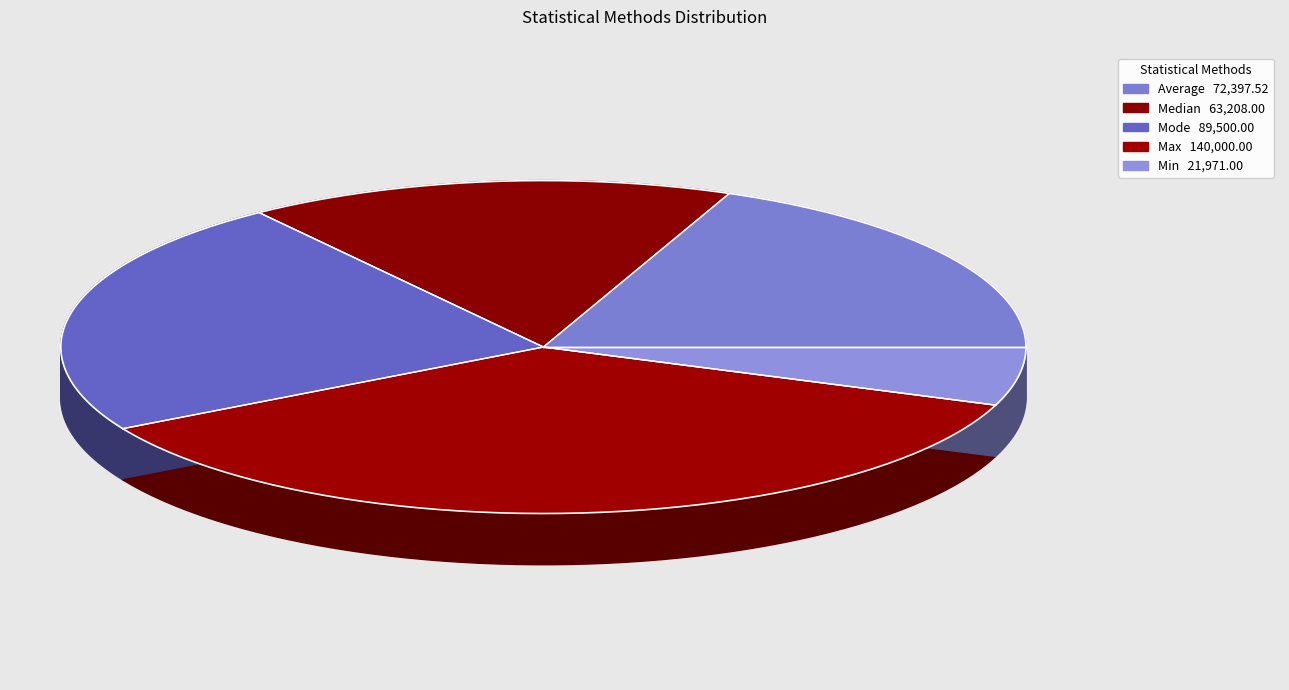

Count the number of slices in the pie.

5